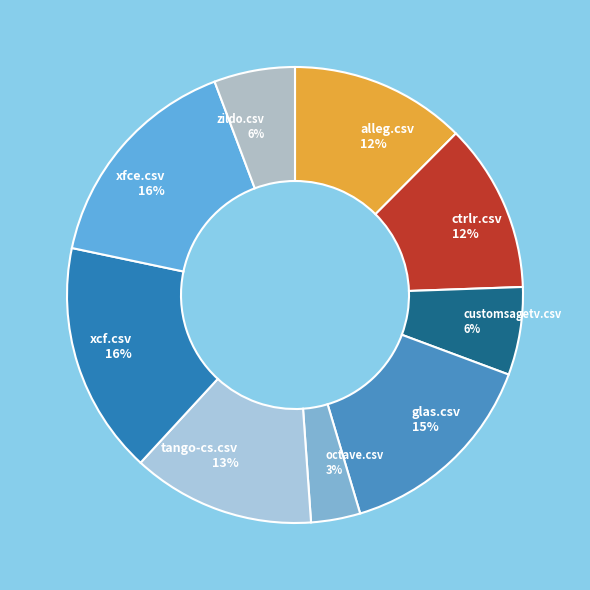

The tango-cs.csv slice represents 21% of the pie. True or false?

False